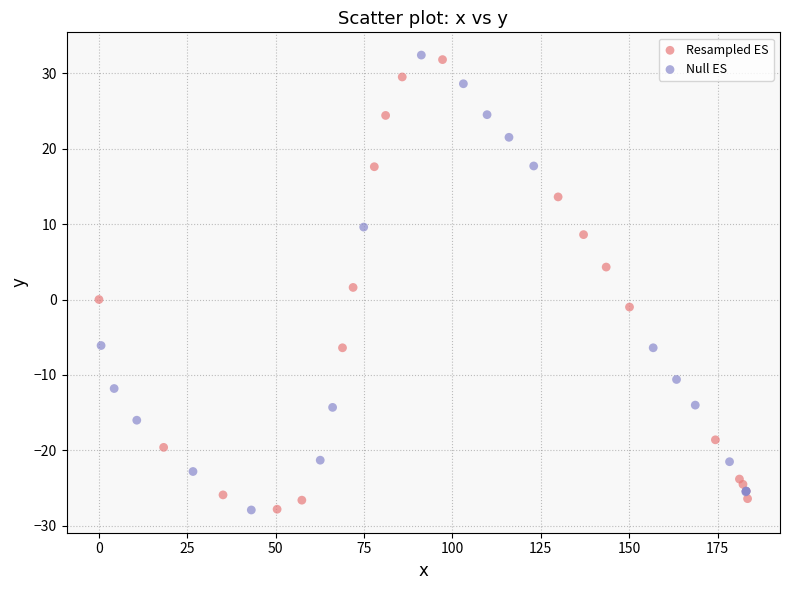

What are all the series names shown in the legend?

Resampled ES, Null ES